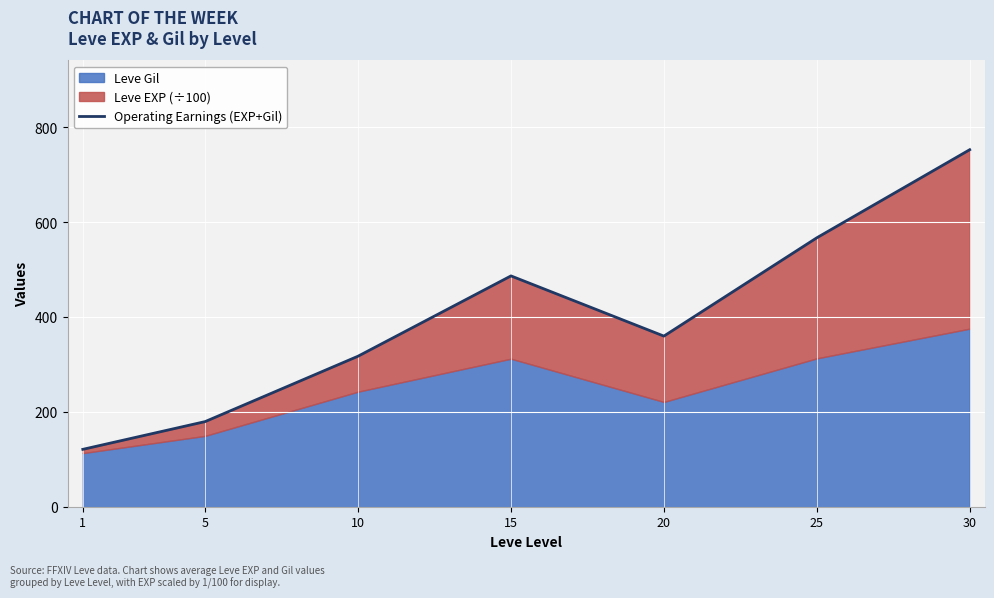

How many interior local peaks (higher than both neighbors) does the data have?

1